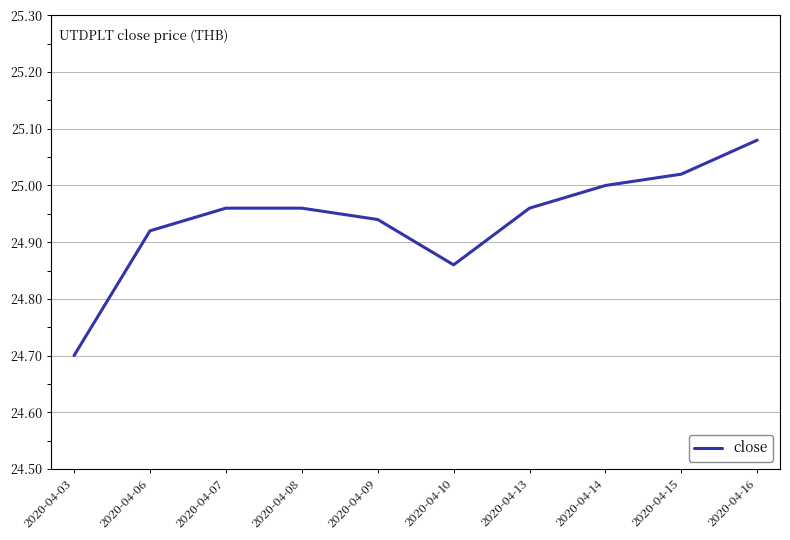

Where is the data nearest to the value 24?

2020-04-03